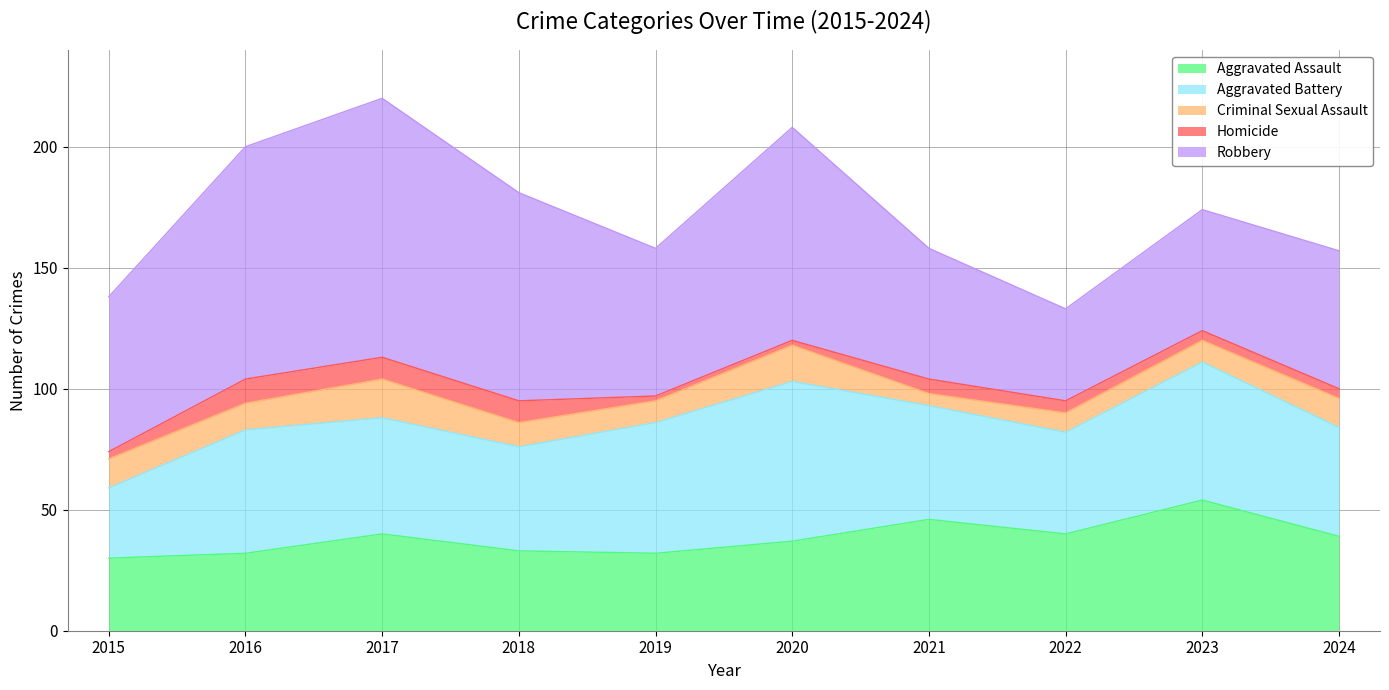

What is the difference between the Aggravated Assault values at 2022 and 2023?

14